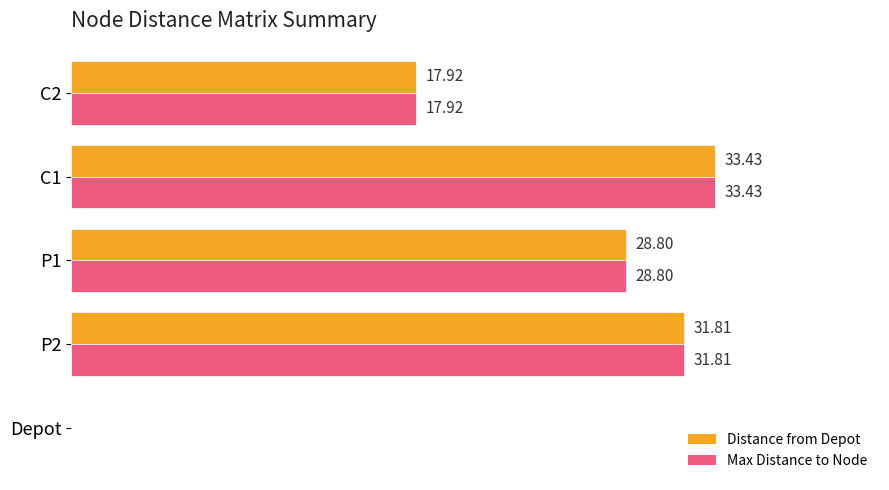

At which category is the sum across all series the highest?

C1